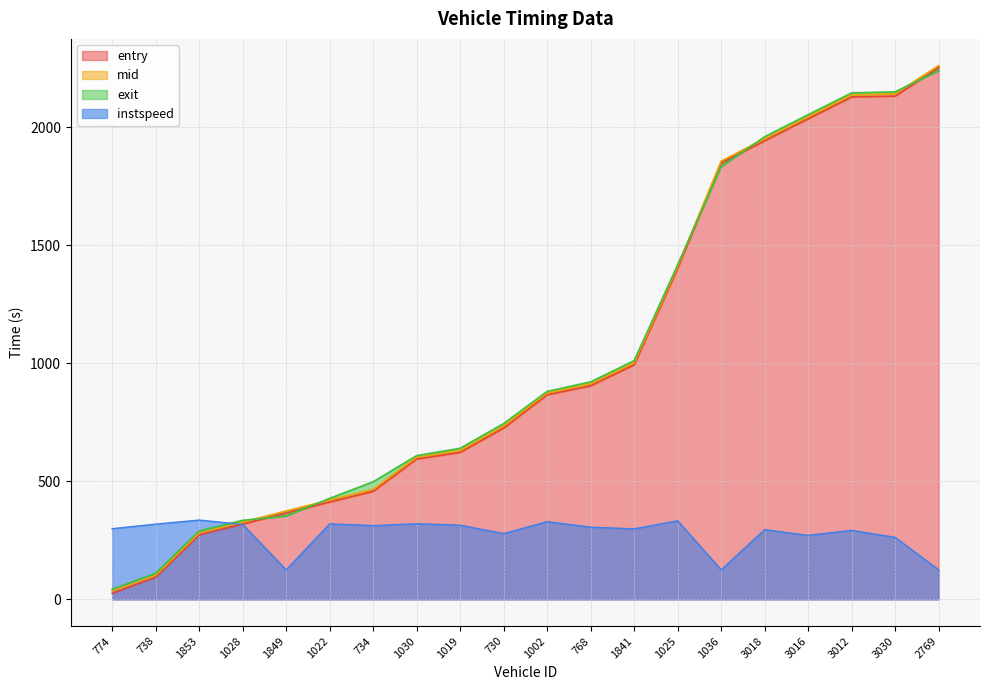

Where do mid and exit first cross each other?

1028 and 1849